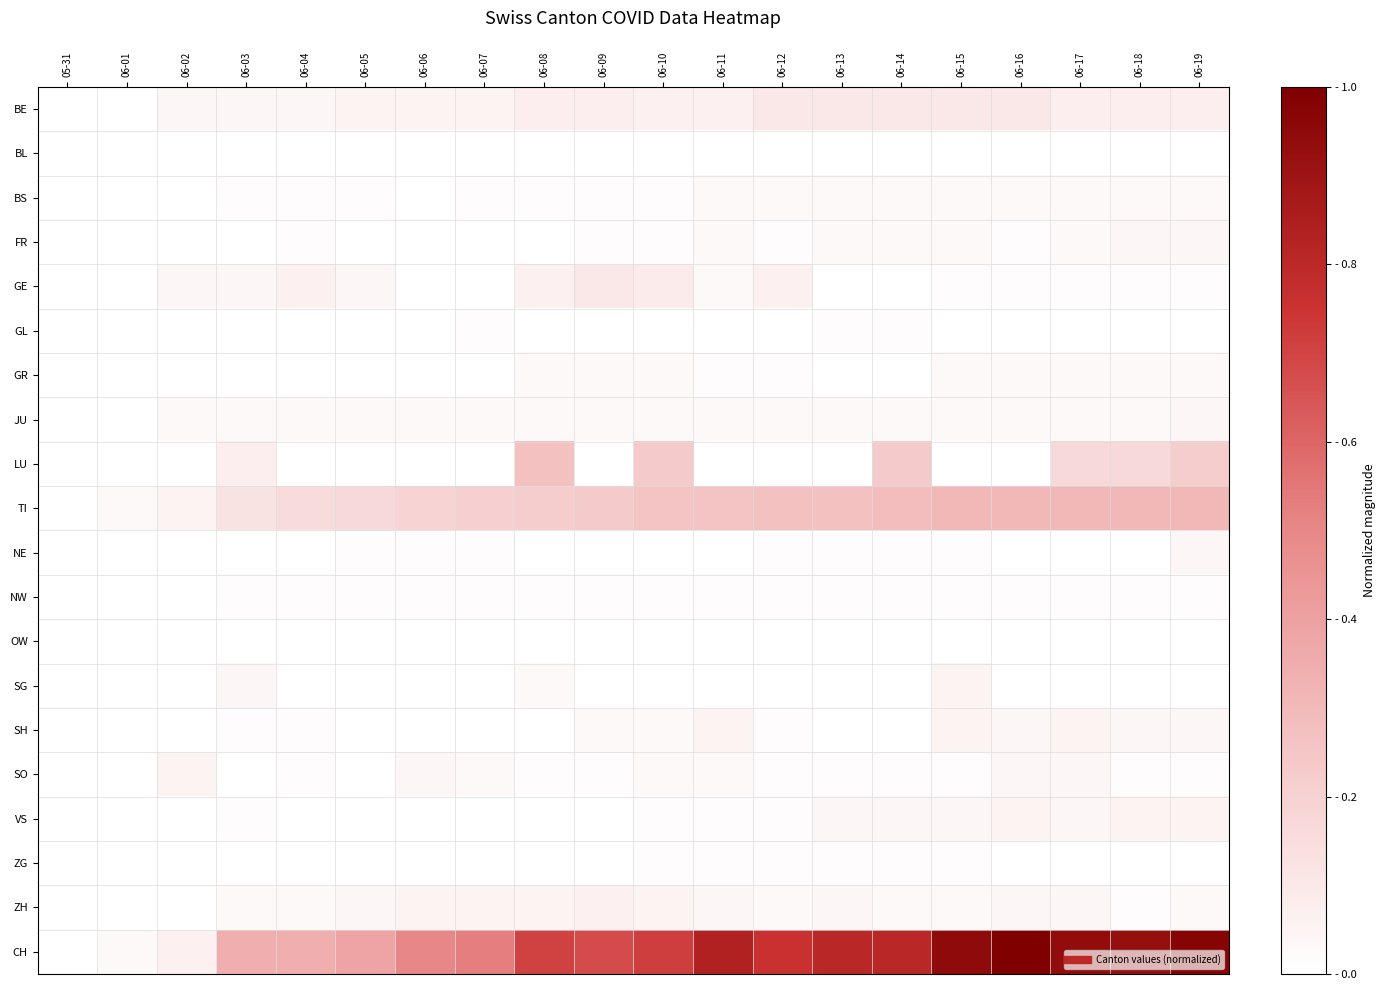

Reading right to left, transcribe all the data shown in this chart.

BE: 06-19=0.1	06-18=0.1	06-17=0.1	06-16=0.1	06-15=0.1	06-14=0.1	06-13=0.1	06-12=0.1	06-11=0.1	06-10=0.1	06-09=0.1	06-08=0.1	06-07=0.1	06-06=0.1	06-05=0.1	06-04=0.0	06-03=0.0	06-02=0.0	06-01=0.0	05-31=0.0
BL: 06-19=0.0	06-18=0.0	06-17=0.0	06-16=0.0	06-15=0.0	06-14=0.0	06-13=0.0	06-12=0.0	06-11=0.0	06-10=0.0	06-09=0.0	06-08=0.0	06-07=0.0	06-06=0.0	06-05=0.0	06-04=0.0	06-03=0.0	06-02=0.0	06-01=0.0	05-31=0.0
BS: 06-19=0.0	06-18=0.0	06-17=0.0	06-16=0.0	06-15=0.0	06-14=0.0	06-13=0.0	06-12=0.0	06-11=0.0	06-10=0.0	06-09=0.0	06-08=0.0	06-07=0.0	06-06=0.0	06-05=0.0	06-04=0.0	06-03=0.0	06-02=0.0	06-01=0.0	05-31=0.0
FR: 06-19=0.0	06-18=0.0	06-17=0.0	06-16=0.0	06-15=0.0	06-14=0.0	06-13=0.0	06-12=0.0	06-11=0.0	06-10=0.0	06-09=0.0	06-08=0.0	06-07=0.0	06-06=0.0	06-05=0.0	06-04=0.0	06-03=0.0	06-02=0.0	06-01=0.0	05-31=0.0
GE: 06-19=0.0	06-18=0.0	06-17=0.0	06-16=0.0	06-15=0.0	06-14=0.0	06-13=0.0	06-12=0.1	06-11=0.0	06-10=0.1	06-09=0.1	06-08=0.1	06-07=0.0	06-06=0.0	06-05=0.0	06-04=0.1	06-03=0.0	06-02=0.0	06-01=0.0	05-31=0.0
GL: 06-19=0.0	06-18=0.0	06-17=0.0	06-16=0.0	06-15=0.0	06-14=0.0	06-13=0.0	06-12=0.0	06-11=0.0	06-10=0.0	06-09=0.0	06-08=0.0	06-07=0.0	06-06=0.0	06-05=0.0	06-04=0.0	06-03=0.0	06-02=0.0	06-01=0.0	05-31=0.0
GR: 06-19=0.0	06-18=0.0	06-17=0.0	06-16=0.0	06-15=0.0	06-14=0.0	06-13=0.0	06-12=0.0	06-11=0.0	06-10=0.0	06-09=0.0	06-08=0.0	06-07=0.0	06-06=0.0	06-05=0.0	06-04=0.0	06-03=0.0	06-02=0.0	06-01=0.0	05-31=0.0
JU: 06-19=0.0	06-18=0.0	06-17=0.0	06-16=0.0	06-15=0.0	06-14=0.0	06-13=0.0	06-12=0.0	06-11=0.0	06-10=0.0	06-09=0.0	06-08=0.0	06-07=0.0	06-06=0.0	06-05=0.0	06-04=0.0	06-03=0.0	06-02=0.0	06-01=0.0	05-31=0.0
LU: 06-19=0.2	06-18=0.2	06-17=0.2	06-16=0.0	06-15=0.0	06-14=0.2	06-13=0.0	06-12=0.0	06-11=0.0	06-10=0.2	06-09=0.0	06-08=0.3	06-07=0.0	06-06=0.0	06-05=0.0	06-04=0.0	06-03=0.1	06-02=0.0	06-01=0.0	05-31=0.0
TI: 06-19=0.3	06-18=0.3	06-17=0.3	06-16=0.3	06-15=0.3	06-14=0.3	06-13=0.3	06-12=0.3	06-11=0.3	06-10=0.3	06-09=0.2	06-08=0.2	06-07=0.2	06-06=0.2	06-05=0.2	06-04=0.2	06-03=0.1	06-02=0.1	06-01=0.0	05-31=0.0
NE: 06-19=0.0	06-18=0.0	06-17=0.0	06-16=0.0	06-15=0.0	06-14=0.0	06-13=0.0	06-12=0.0	06-11=0.0	06-10=0.0	06-09=0.0	06-08=0.0	06-07=0.0	06-06=0.0	06-05=0.0	06-04=0.0	06-03=0.0	06-02=0.0	06-01=0.0	05-31=0.0
NW: 06-19=0.0	06-18=0.0	06-17=0.0	06-16=0.0	06-15=0.0	06-14=0.0	06-13=0.0	06-12=0.0	06-11=0.0	06-10=0.0	06-09=0.0	06-08=0.0	06-07=0.0	06-06=0.0	06-05=0.0	06-04=0.0	06-03=0.0	06-02=0.0	06-01=0.0	05-31=0.0
OW: 06-19=0.0	06-18=0.0	06-17=0.0	06-16=0.0	06-15=0.0	06-14=0.0	06-13=0.0	06-12=0.0	06-11=0.0	06-10=0.0	06-09=0.0	06-08=0.0	06-07=0.0	06-06=0.0	06-05=0.0	06-04=0.0	06-03=0.0	06-02=0.0	06-01=0.0	05-31=0.0
SG: 06-19=0.0	06-18=0.0	06-17=0.0	06-16=0.0	06-15=0.1	06-14=0.0	06-13=0.0	06-12=0.0	06-11=0.0	06-10=0.0	06-09=0.0	06-08=0.0	06-07=0.0	06-06=0.0	06-05=0.0	06-04=0.0	06-03=0.0	06-02=0.0	06-01=0.0	05-31=0.0
SH: 06-19=0.0	06-18=0.0	06-17=0.1	06-16=0.0	06-15=0.1	06-14=0.0	06-13=0.0	06-12=0.0	06-11=0.1	06-10=0.0	06-09=0.0	06-08=0.0	06-07=0.0	06-06=0.0	06-05=0.0	06-04=0.0	06-03=0.0	06-02=0.0	06-01=0.0	05-31=0.0
SO: 06-19=0.0	06-18=0.0	06-17=0.0	06-16=0.0	06-15=0.0	06-14=0.0	06-13=0.0	06-12=0.0	06-11=0.0	06-10=0.0	06-09=0.0	06-08=0.0	06-07=0.0	06-06=0.0	06-05=0.0	06-04=0.0	06-03=0.0	06-02=0.1	06-01=0.0	05-31=0.0
VS: 06-19=0.1	06-18=0.1	06-17=0.0	06-16=0.1	06-15=0.0	06-14=0.0	06-13=0.0	06-12=0.0	06-11=0.0	06-10=0.0	06-09=0.0	06-08=0.0	06-07=0.0	06-06=0.0	06-05=0.0	06-04=0.0	06-03=0.0	06-02=0.0	06-01=0.0	05-31=0.0
ZG: 06-19=0.0	06-18=0.0	06-17=0.0	06-16=0.0	06-15=0.0	06-14=0.0	06-13=0.0	06-12=0.0	06-11=0.0	06-10=0.0	06-09=0.0	06-08=0.0	06-07=0.0	06-06=0.0	06-05=0.0	06-04=0.0	06-03=0.0	06-02=0.0	06-01=0.0	05-31=0.0
ZH: 06-19=0.0	06-18=0.0	06-17=0.0	06-16=0.0	06-15=0.0	06-14=0.0	06-13=0.0	06-12=0.0	06-11=0.0	06-10=0.1	06-09=0.1	06-08=0.1	06-07=0.1	06-06=0.1	06-05=0.0	06-04=0.0	06-03=0.0	06-02=0.0	06-01=0.0	05-31=0.0
CH: 06-19=1.0	06-18=0.9	06-17=0.9	06-16=1.0	06-15=0.9	06-14=0.8	06-13=0.8	06-12=0.8	06-11=0.8	06-10=0.7	06-09=0.7	06-08=0.7	06-07=0.5	06-06=0.5	06-05=0.4	06-04=0.3	06-03=0.3	06-02=0.1	06-01=0.0	05-31=0.0